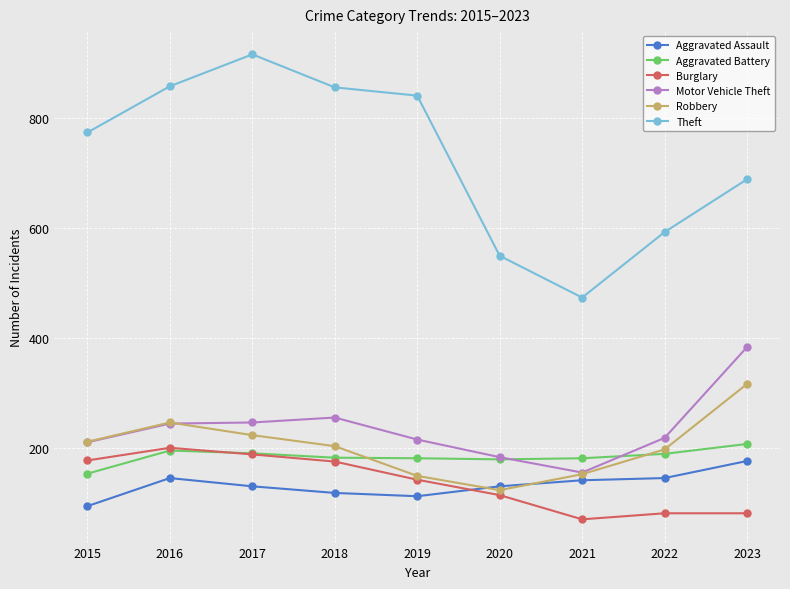

What is the value of the Robbery point at the 4th from the left?

204